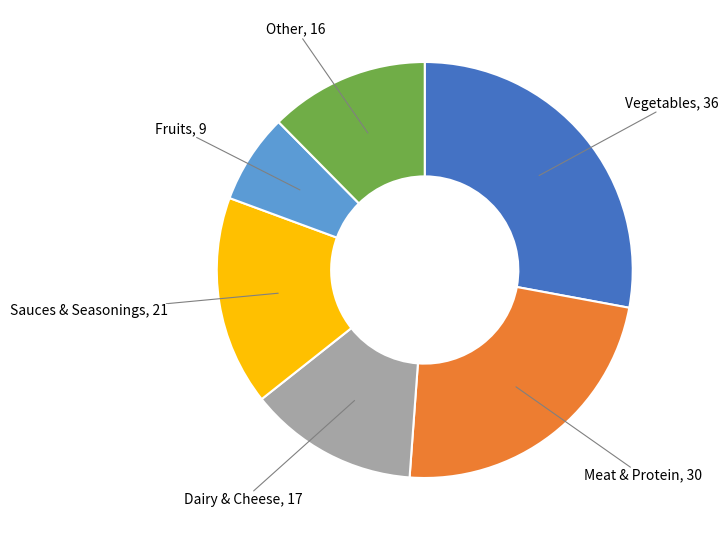

Is there a majority slice in this chart?

No